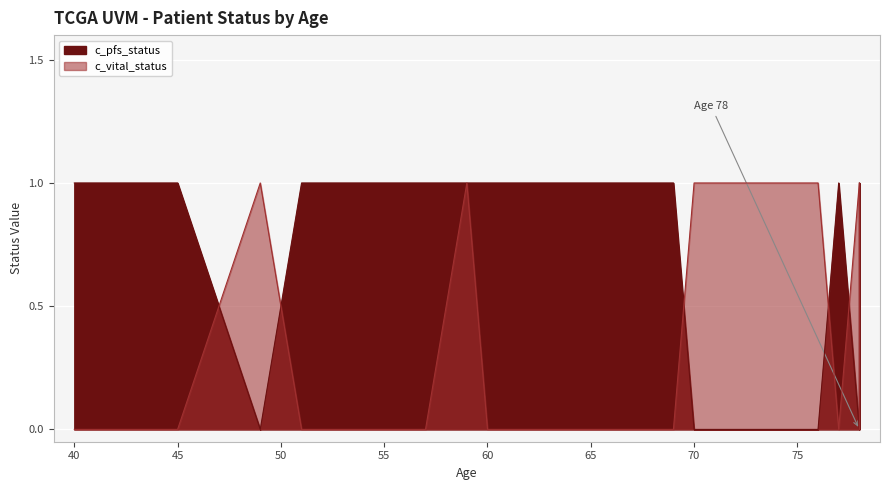

Which series has the largest range (max minus min)?

c_pfs_status